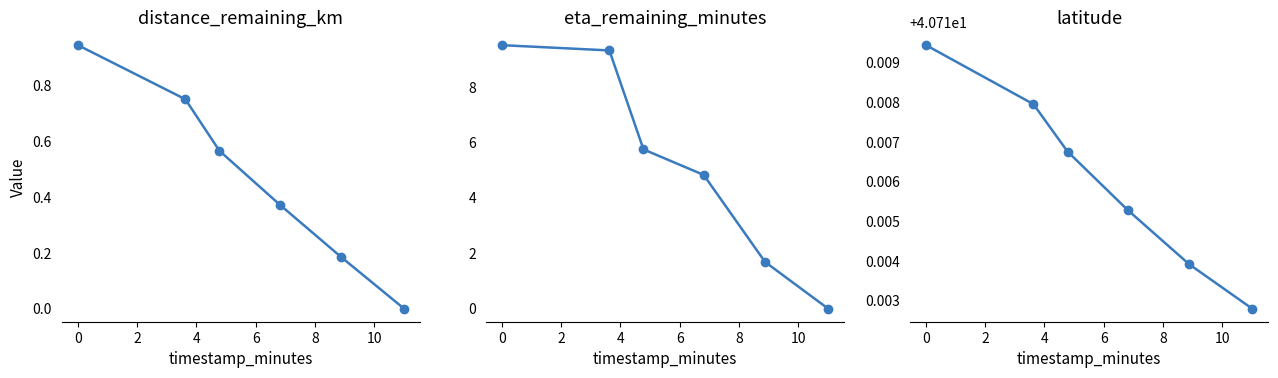

What is the average value of the latitude series?

40.7